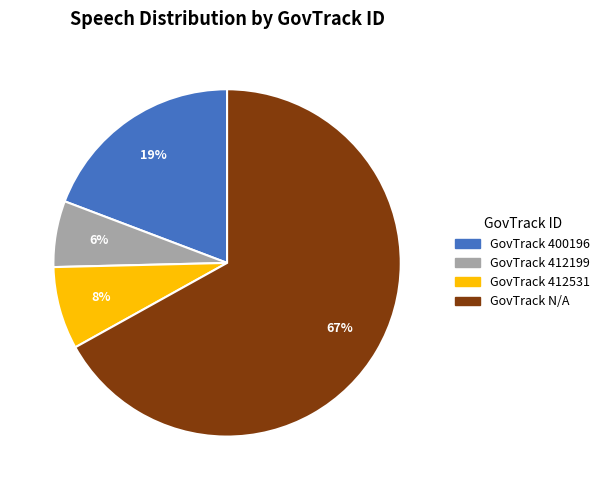

To the nearest percent, what is the average slice percentage?

25%